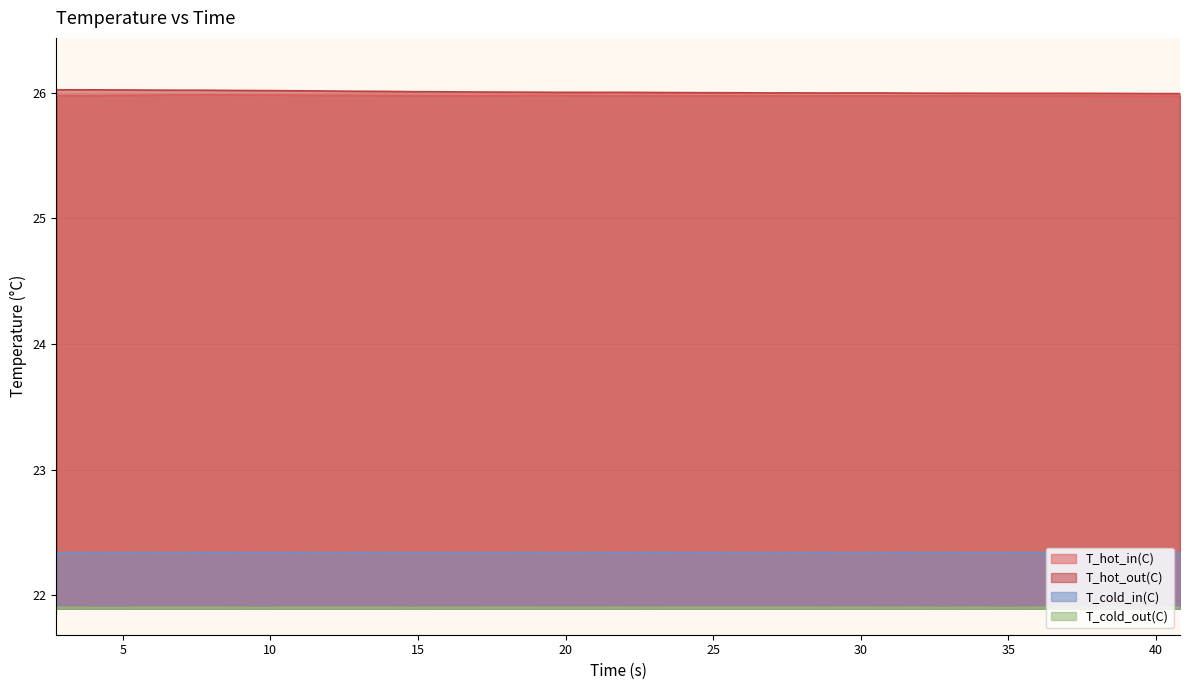

True or false: T_cold_out(C) and T_hot_out(C) intersect in this chart.

False